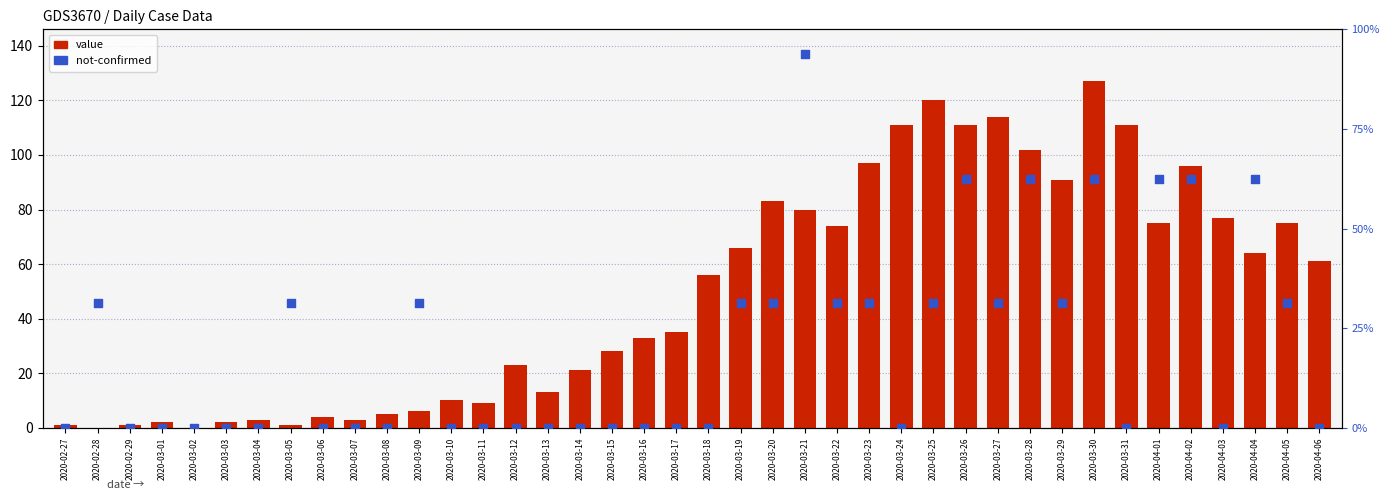

Which series has the largest total across all categories?

value